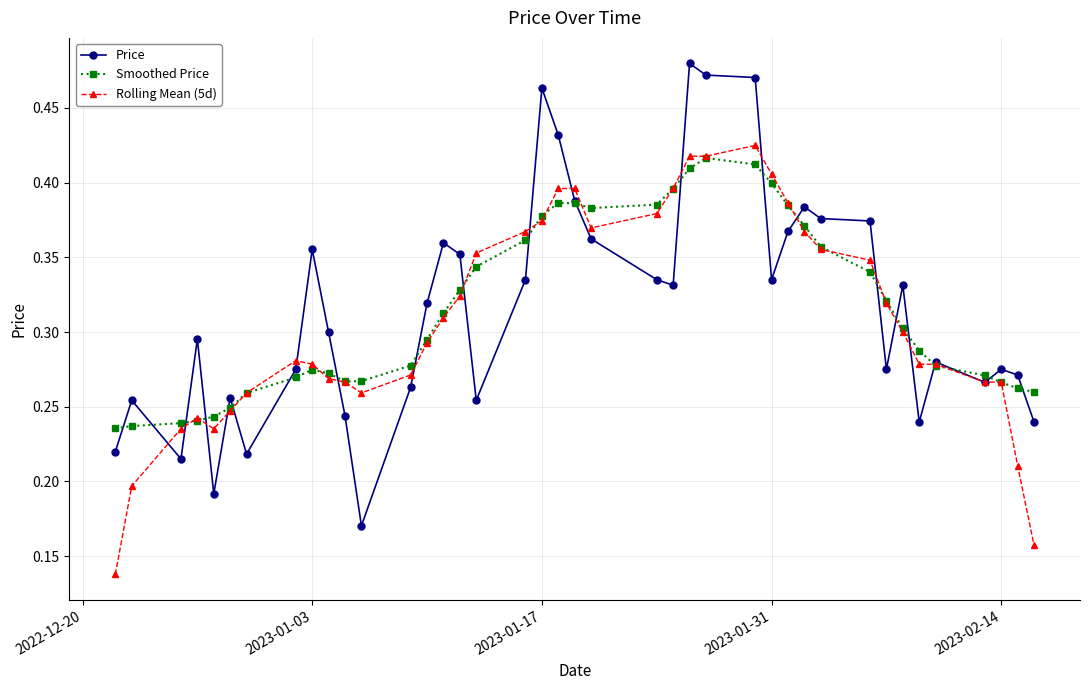

Does the chart have visible grid lines?

Yes